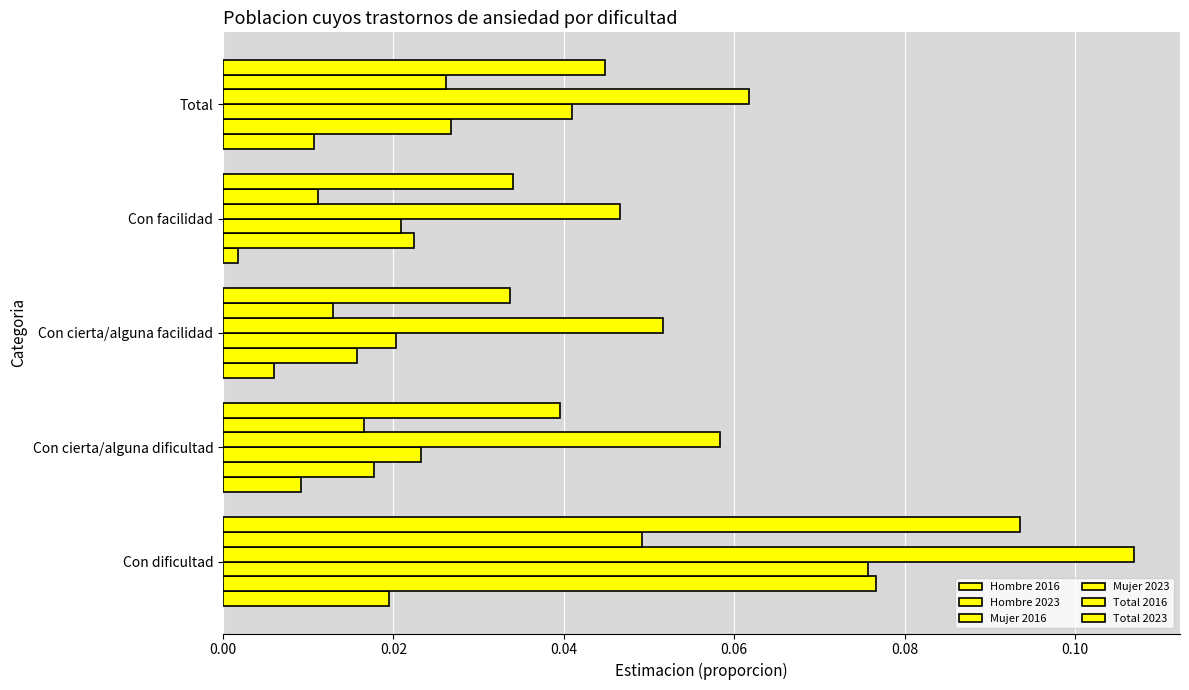

At how many categories does at least one series exceed 0?

5